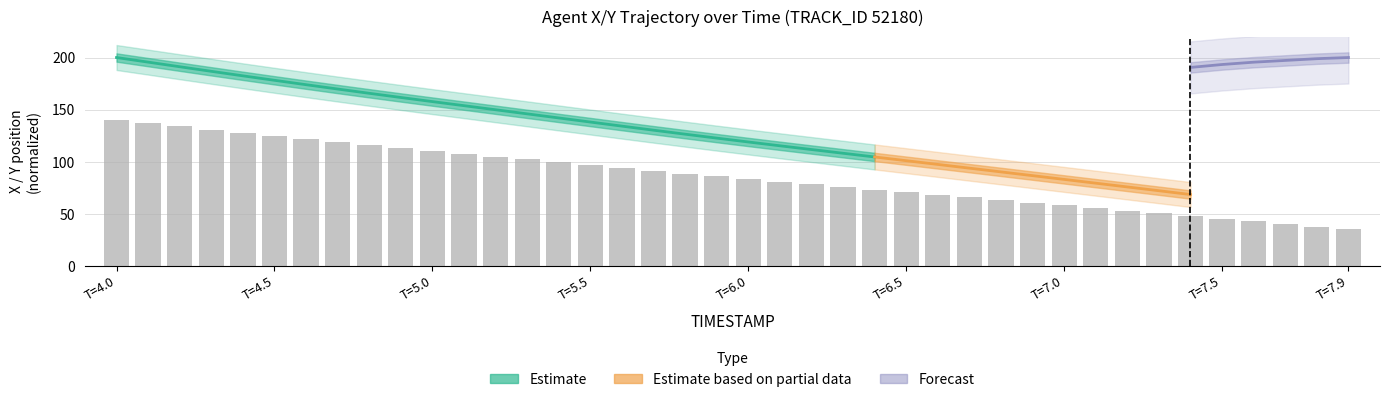

How many bars are there in total?

40